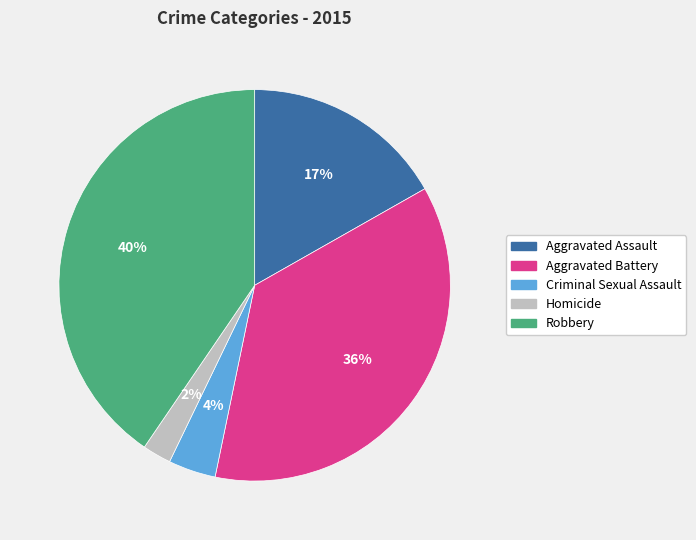

Is it true that Homicide is 2% of the pie?

True